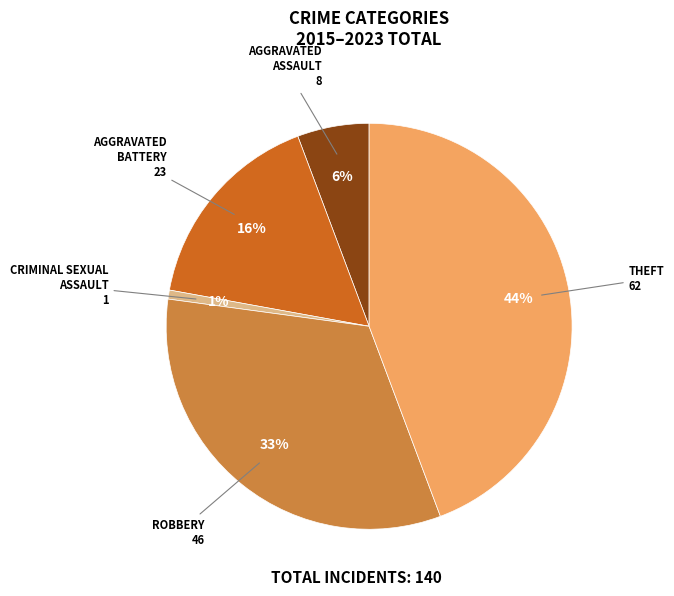

To the nearest percent, what is the average slice percentage?

20%